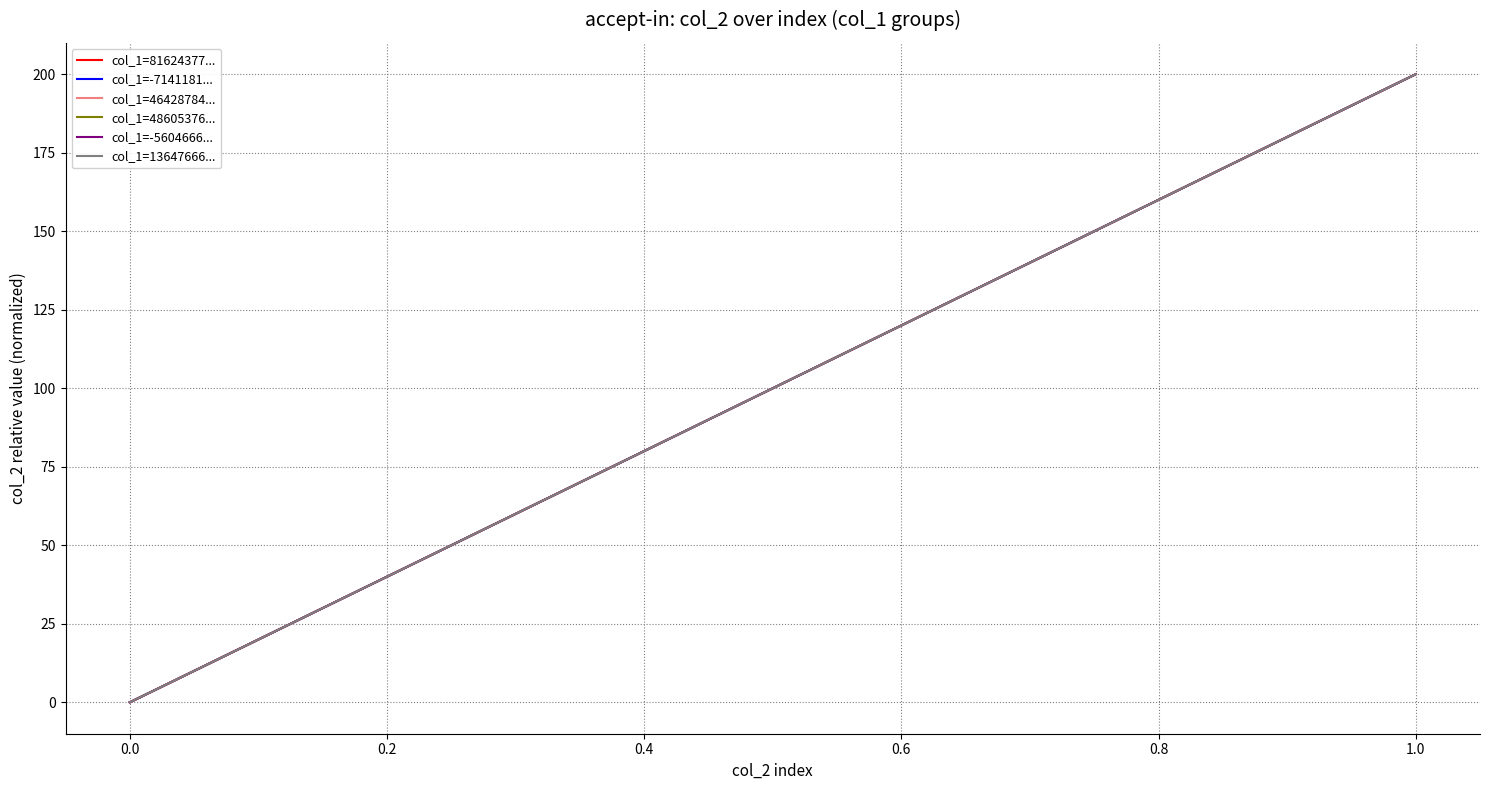

Is this an area chart (filled region under the line)?

No